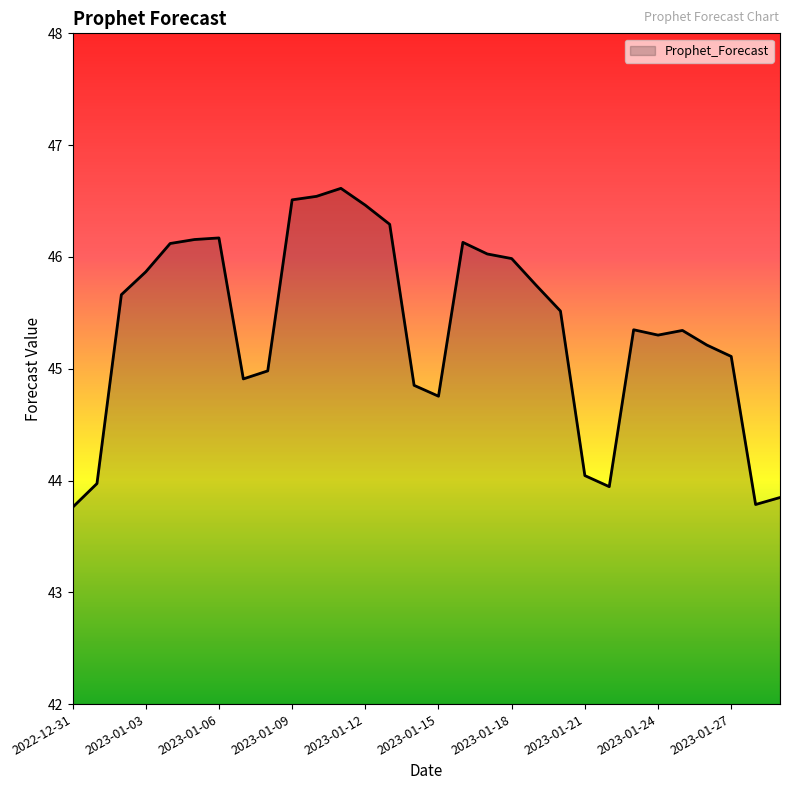

What is the maximum value shown in the chart?

46.6